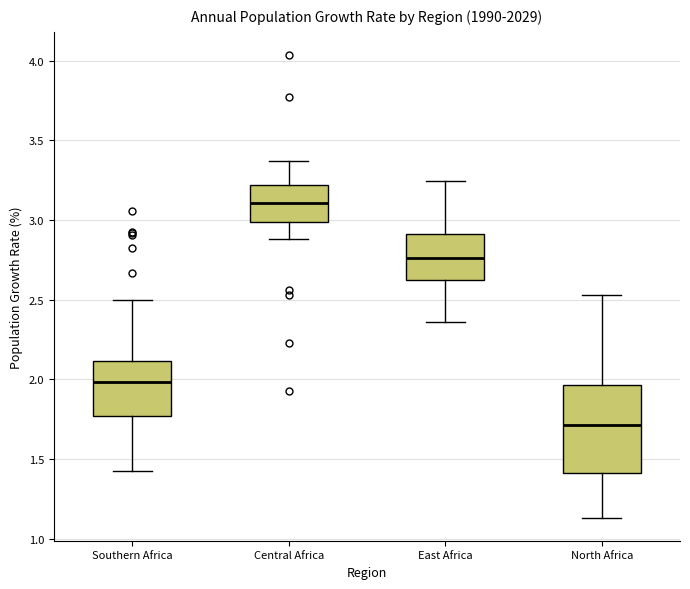

Reading left to right, transcribe this box plot: for each box, give where its median line is, the range the box spans, and where its two whiskers end, as read against the y-axis. The values are not printed on the chart, so give them approximately, as read against the axis.

Southern Africa: median 2.00, box 1.75 to 2.10, whiskers 1.45 to 2.50
Central Africa: median 3.10, box 3.00 to 3.20, whiskers 2.90 to 3.35
East Africa: median 2.75, box 2.60 to 2.90, whiskers 2.35 to 3.25
North Africa: median 1.70, box 1.40 to 1.95, whiskers 1.15 to 2.55